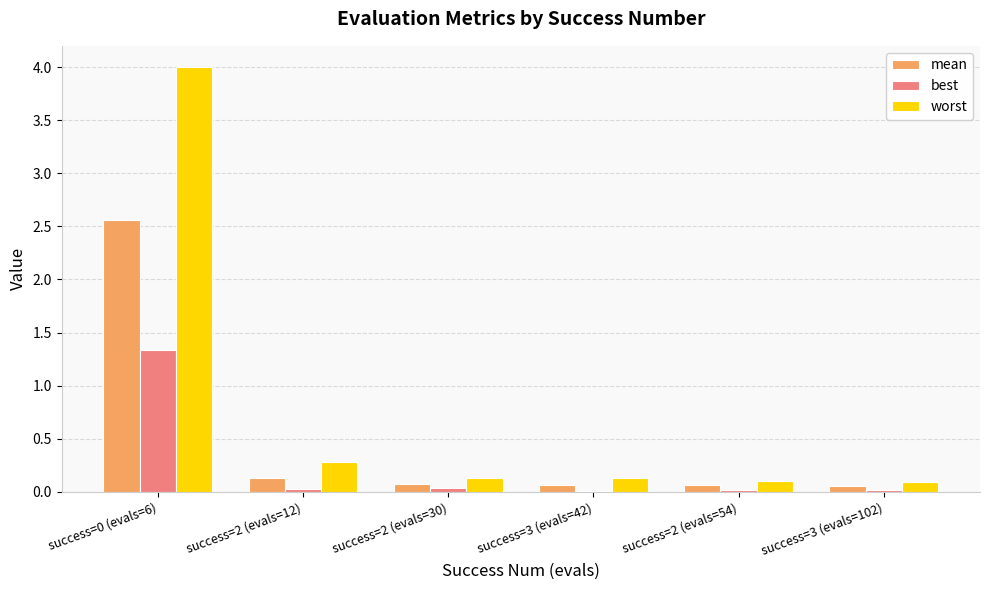

True or false: worst has a value of 0.1 at success=2 (evals=12).

False